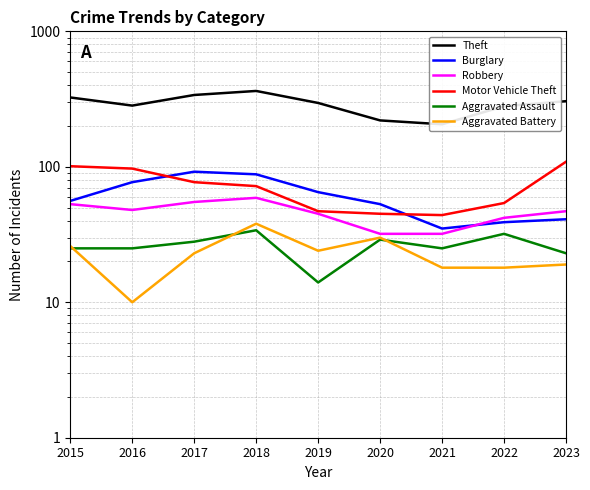

The Aggravated Battery series shows 18 at 2021. True or false?

True